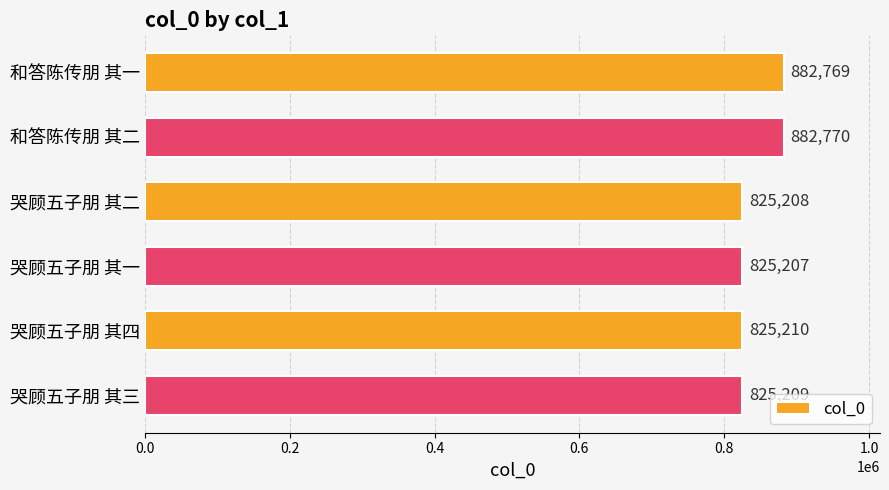

What is the label of the 6th bar from the bottom?

和答陈传朋 其一